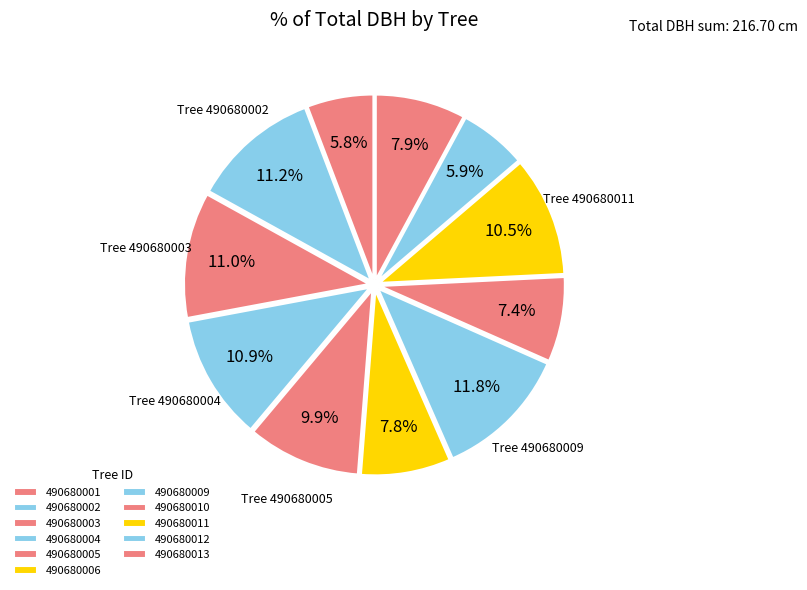

Count the number of slices in the pie.

11